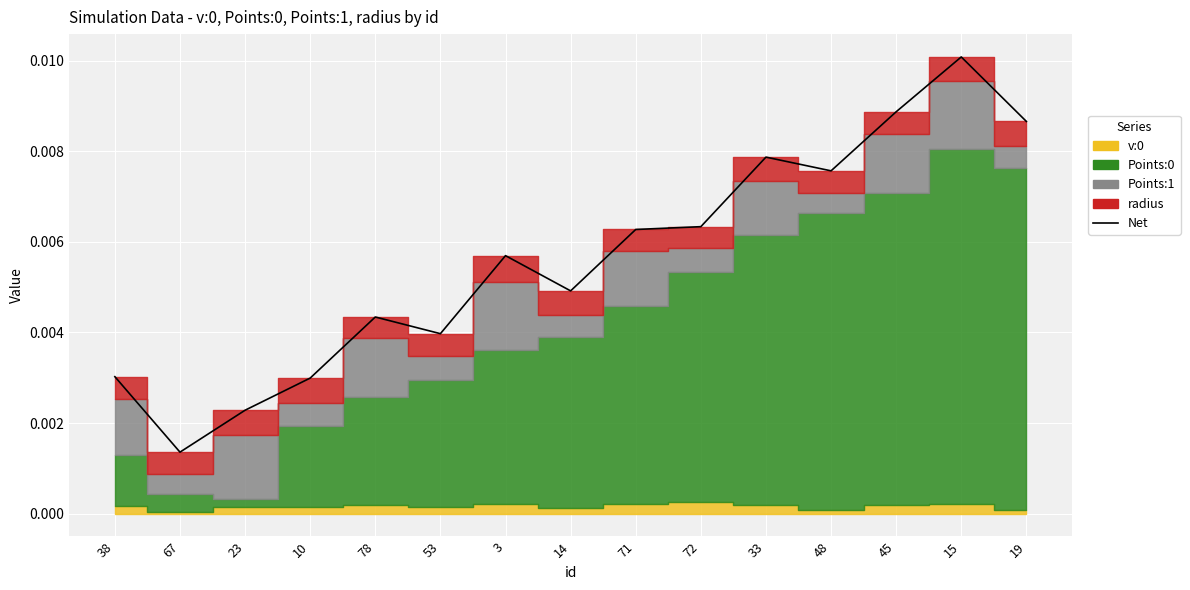

List the labels in order of value, smallest first.

67, 23, 10, 38, 53, 78, 14, 3, 71, 72, 48, 33, 19, 45, 15